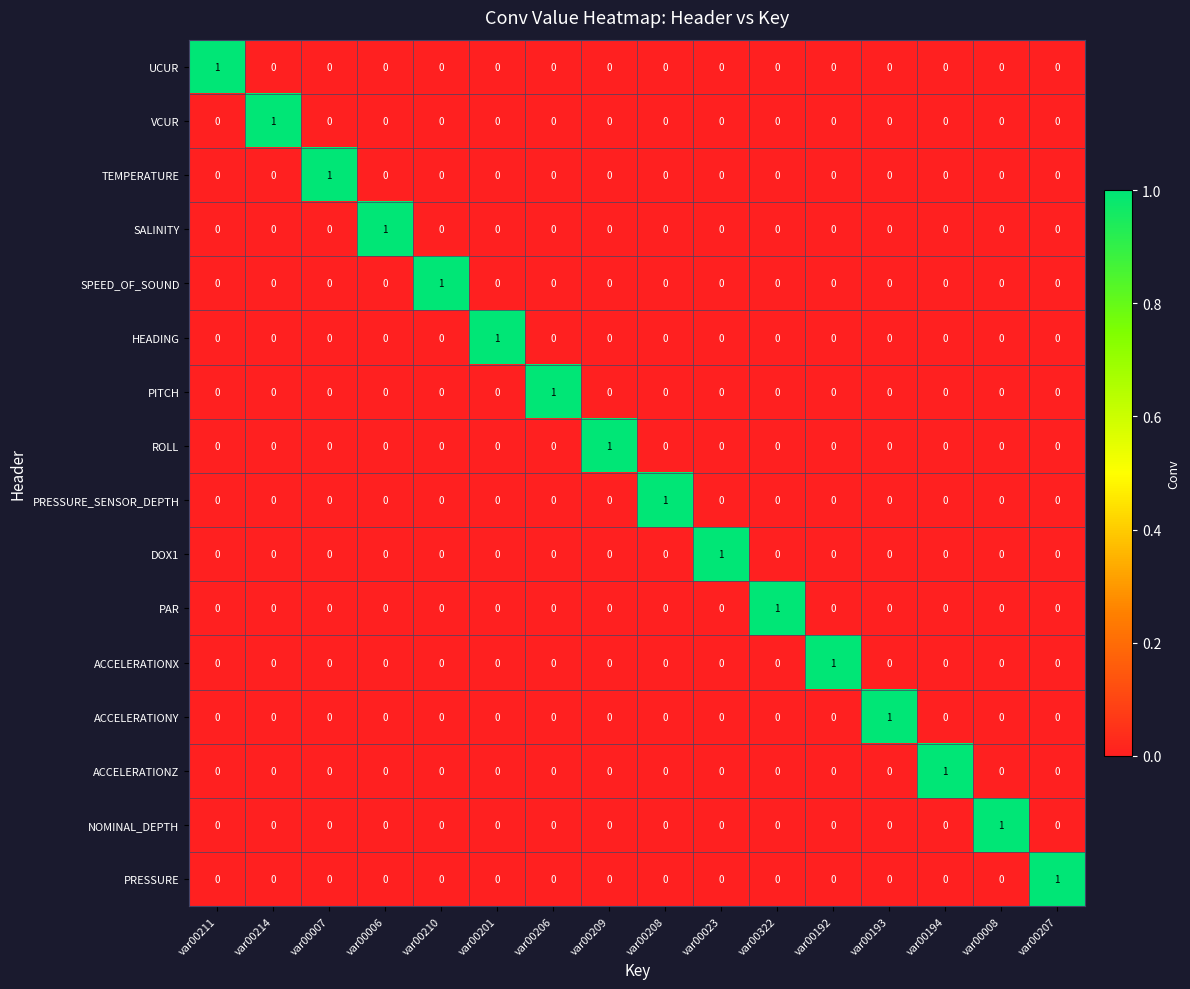

How many ACCELERATIONY values are between 0 and 1?

16